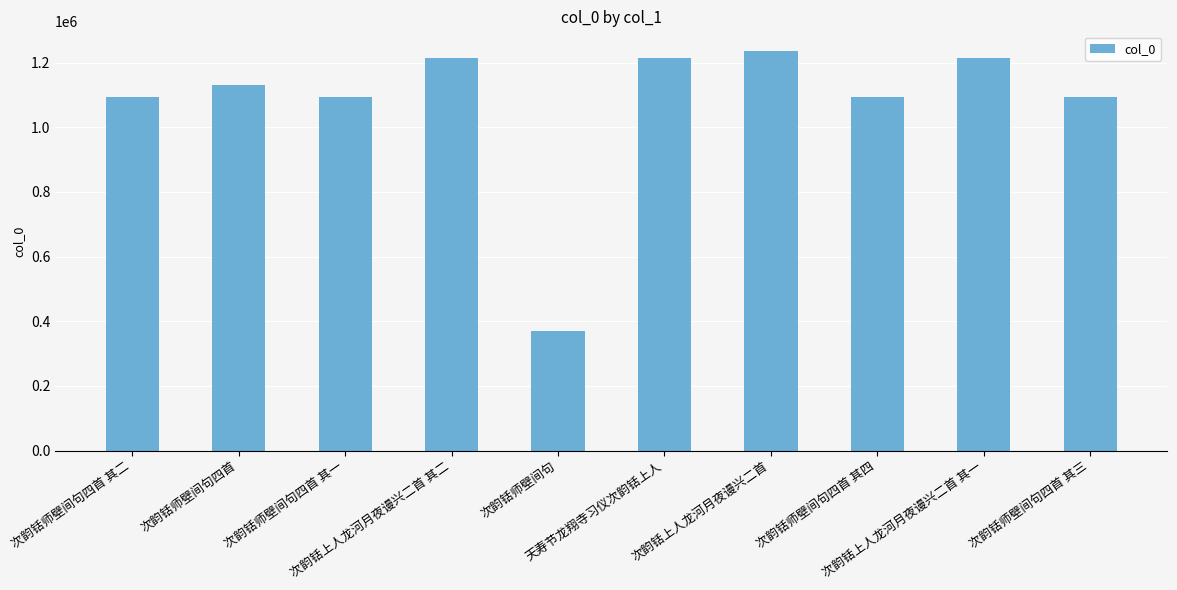

What is the change in value from 次韵铦师壁间句四首 其四 to 次韵铦师壁间句四首 其三?

-1